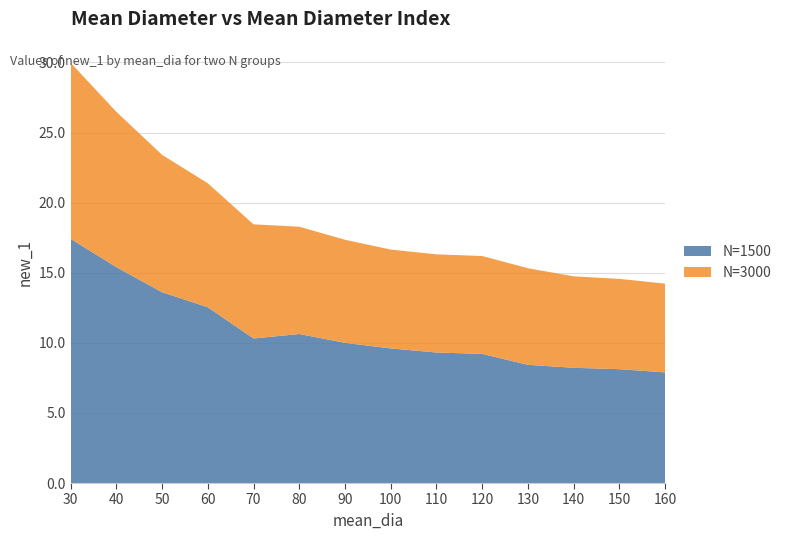

Reading right to left, extract all data points from this chart.

N=1500: 160=7.9	150=8.1	140=8.2	130=8.4	120=9.2	110=9.3	100=9.6	90=10.0	80=10.6	70=10.3	60=12.5	50=13.6	40=15.4	30=17.4
N=3000: 160=6.3	150=6.4	140=6.5	130=6.9	120=7.0	110=7.0	100=7.0	90=7.3	80=7.7	70=8.1	60=8.8	50=9.8	40=11.1	30=12.6